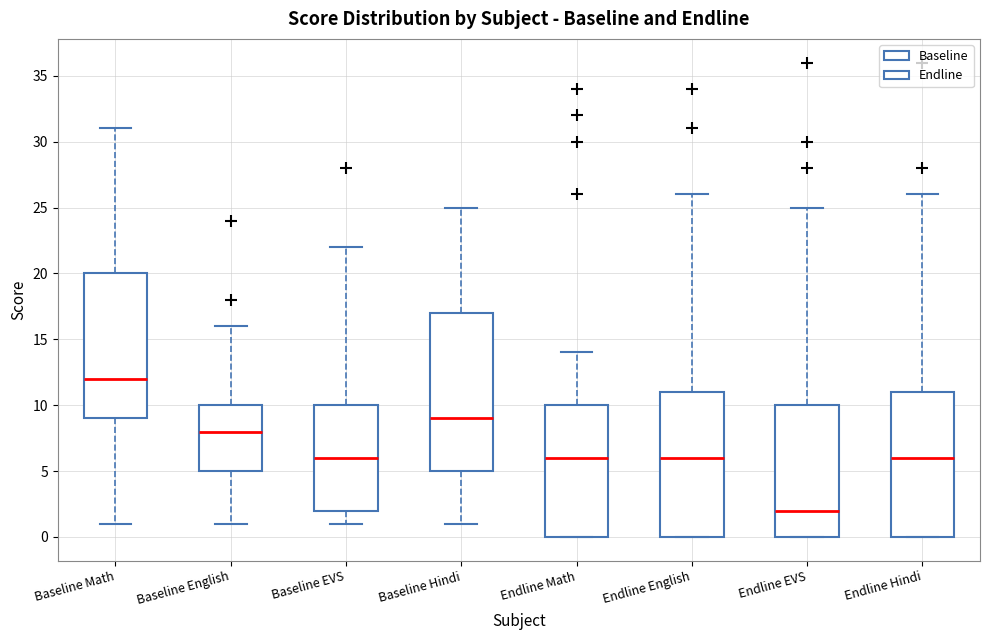

Where does the median line of the box for Baseline English sit on the y-axis? The values are not printed on the chart, so give them approximately, as read against the axis.

8